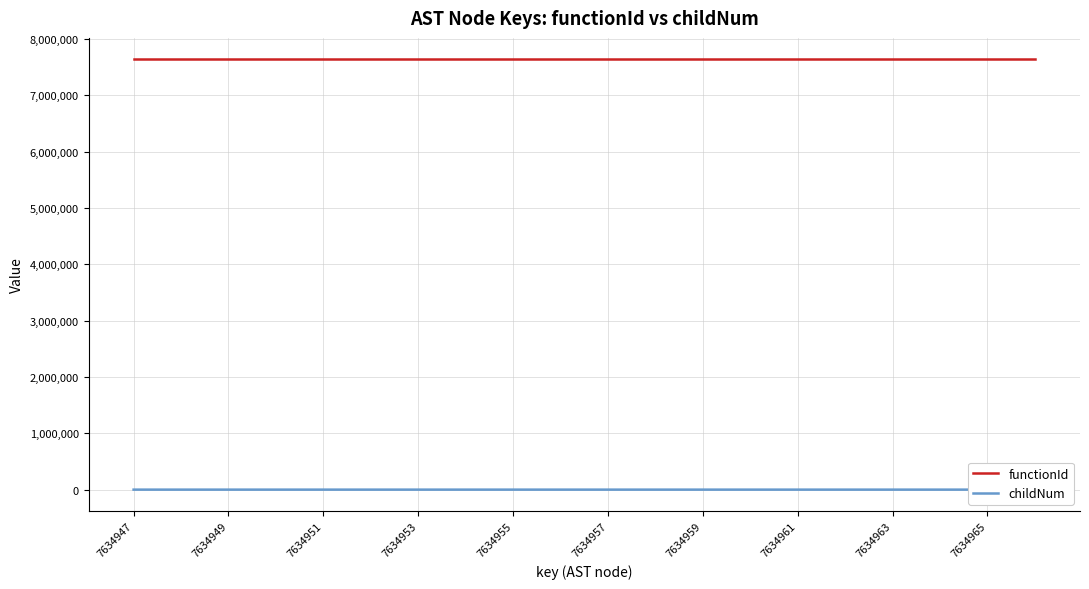

How many interior local valleys does the childNum series have?

2